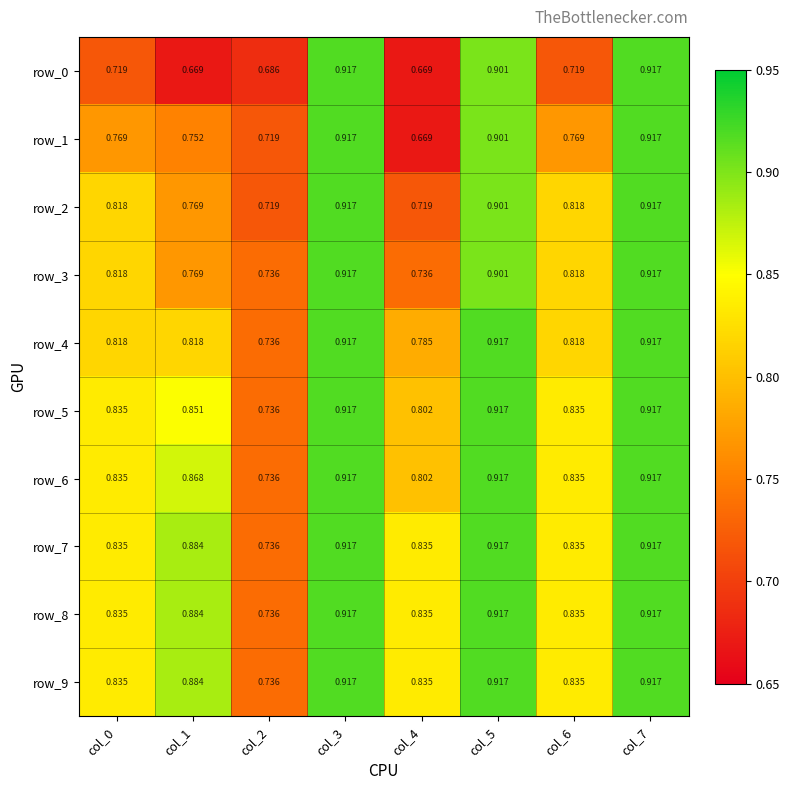

Is the value of row_2 at col_6 greater than the value of row_8 at col_3?

No